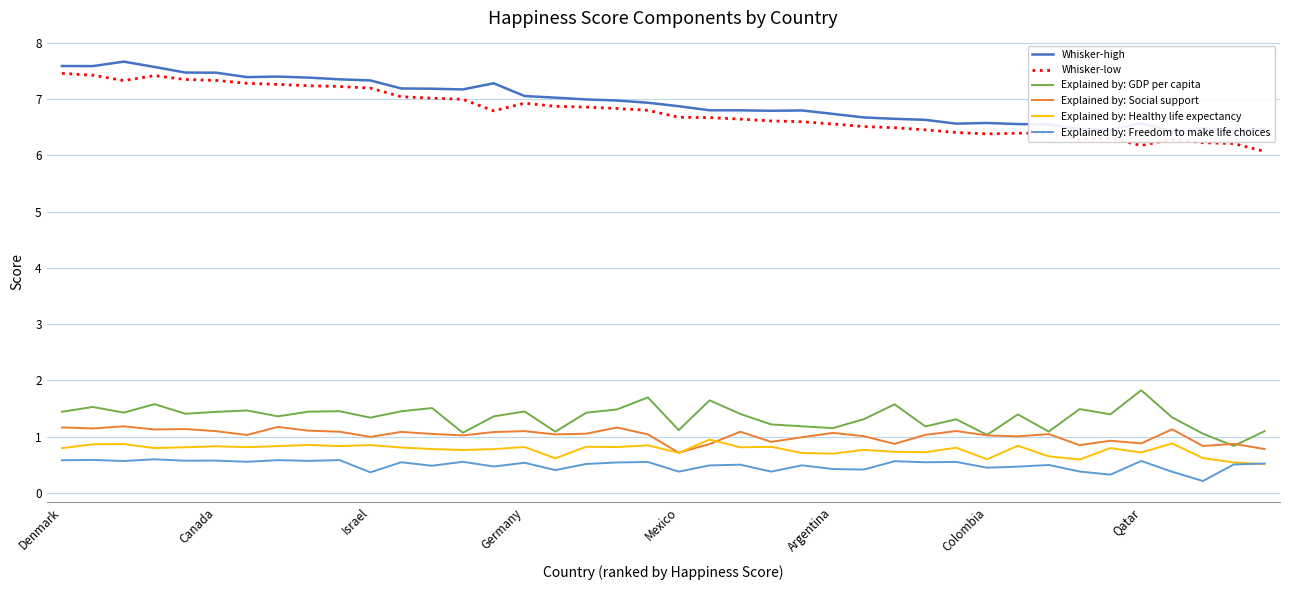

What is the difference between the second highest and minimum values in the Whisker-low series?

1.4